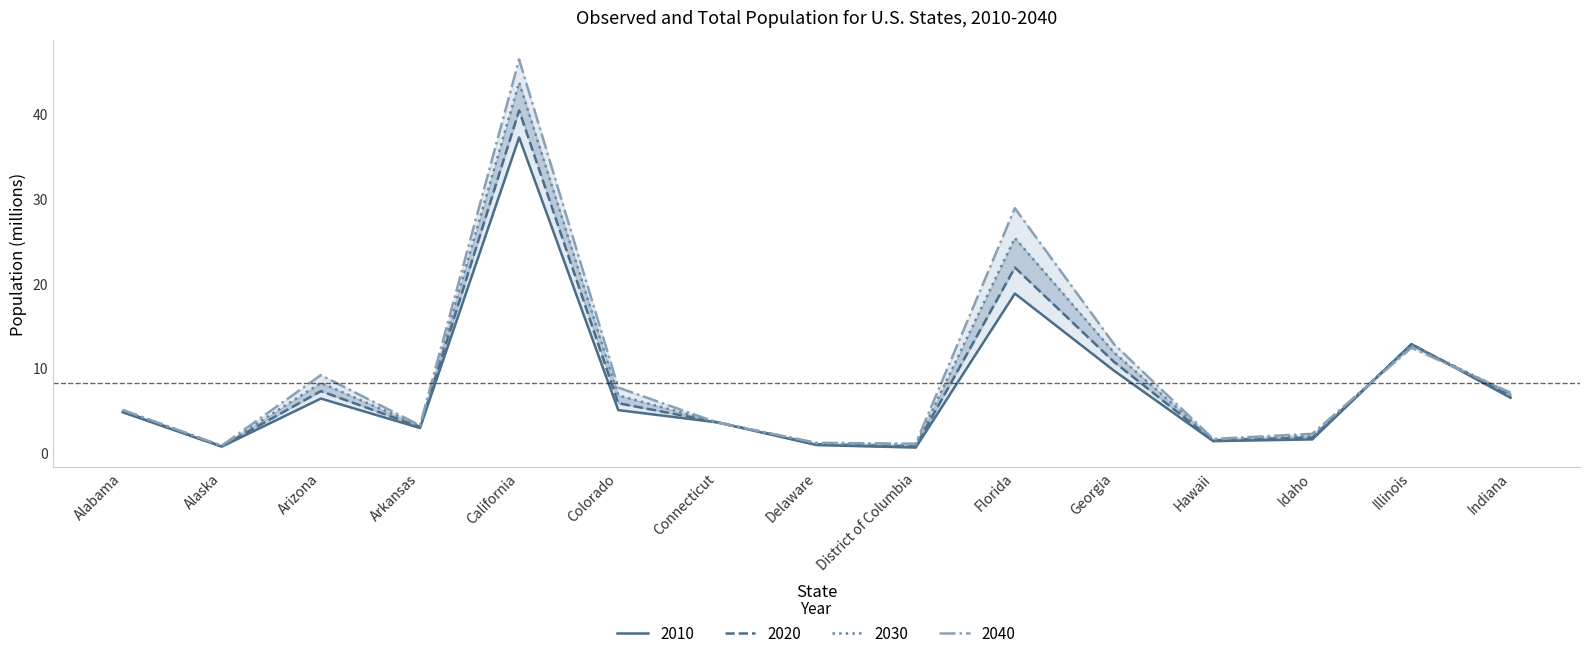

At which category does 2010 reach its first local peak?

Arizona